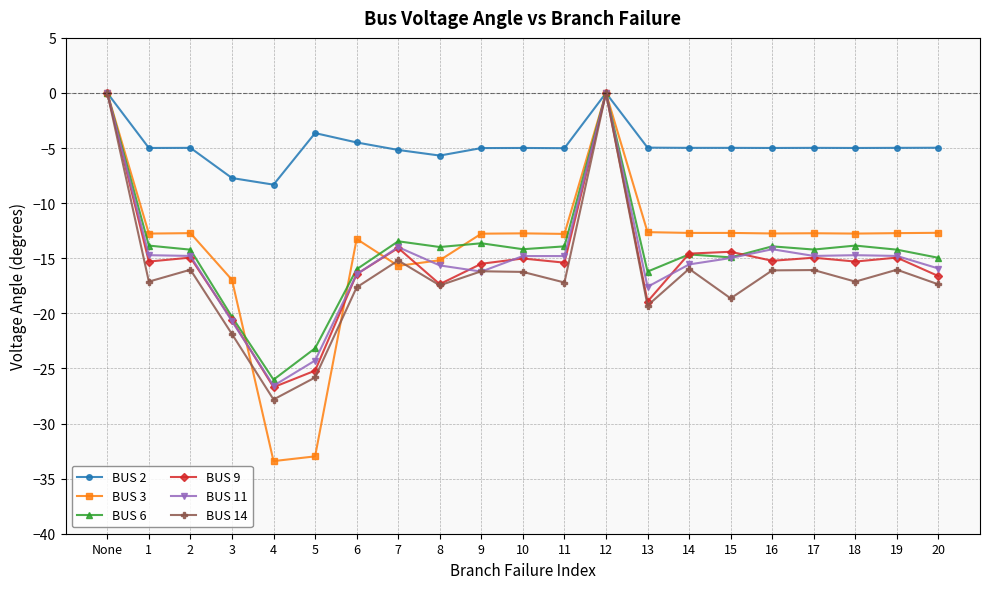

True or false: BUS 9 has more than 2 interior local peaks.

True